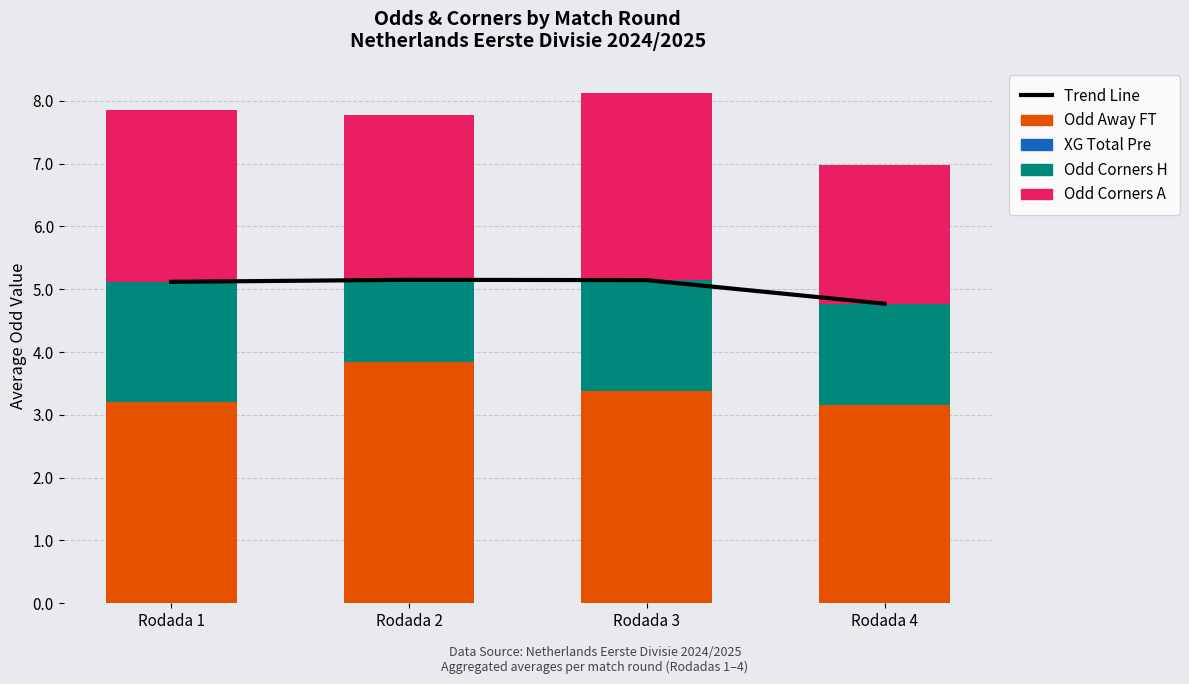

Reading left to right, list all the values displayed in this chart.

Trend Line: 5.1	5.1	5.1	4.8
Odd Away FT: 3.2	3.8	3.4	3.2
XG Total Pre: 0.0	0.0	0.0	0.0
Odd Corners H: 1.9	1.3	1.8	1.6
Odd Corners A: 2.7	2.6	3.0	2.2